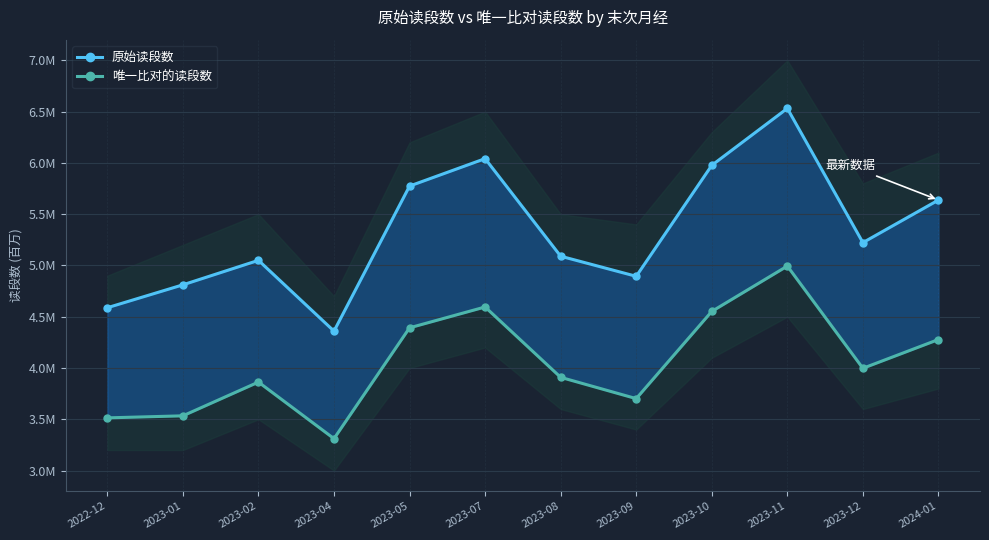

True or false: 唯一比对的读段数 and 原始读段数 intersect in this chart.

False